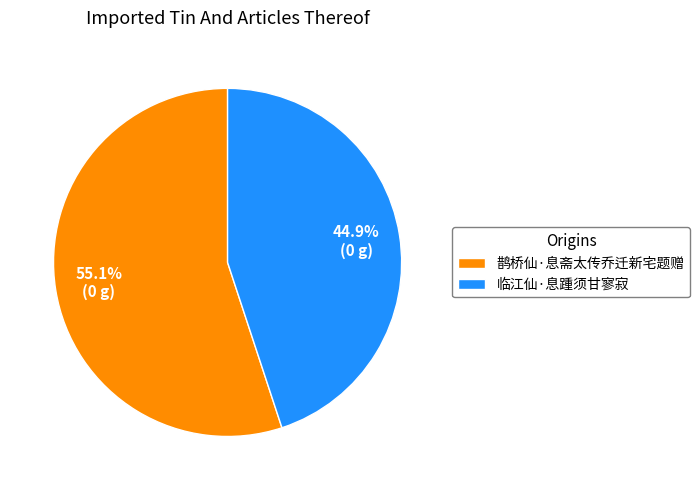

To the nearest percent, what percentage of the pie is 鹊桥仙·息斋太传乔迁新宅题赠?

55%